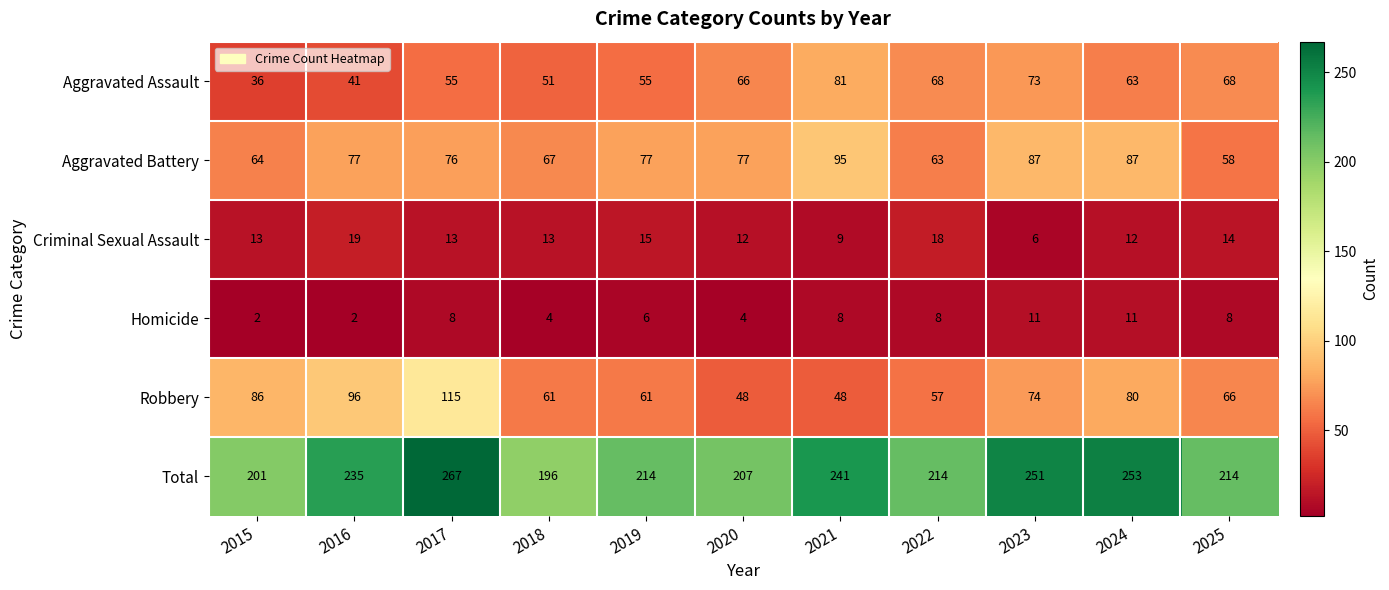

Count the number of data series in this chart.

6